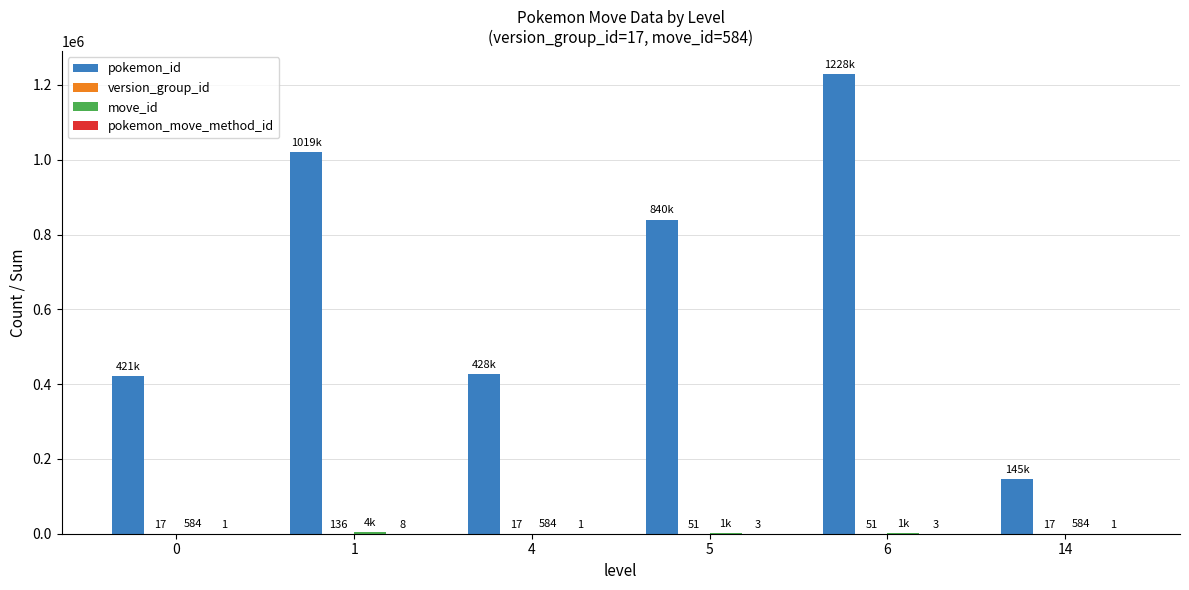

Between 0 and 6, which series saw the biggest shift?

pokemon_id